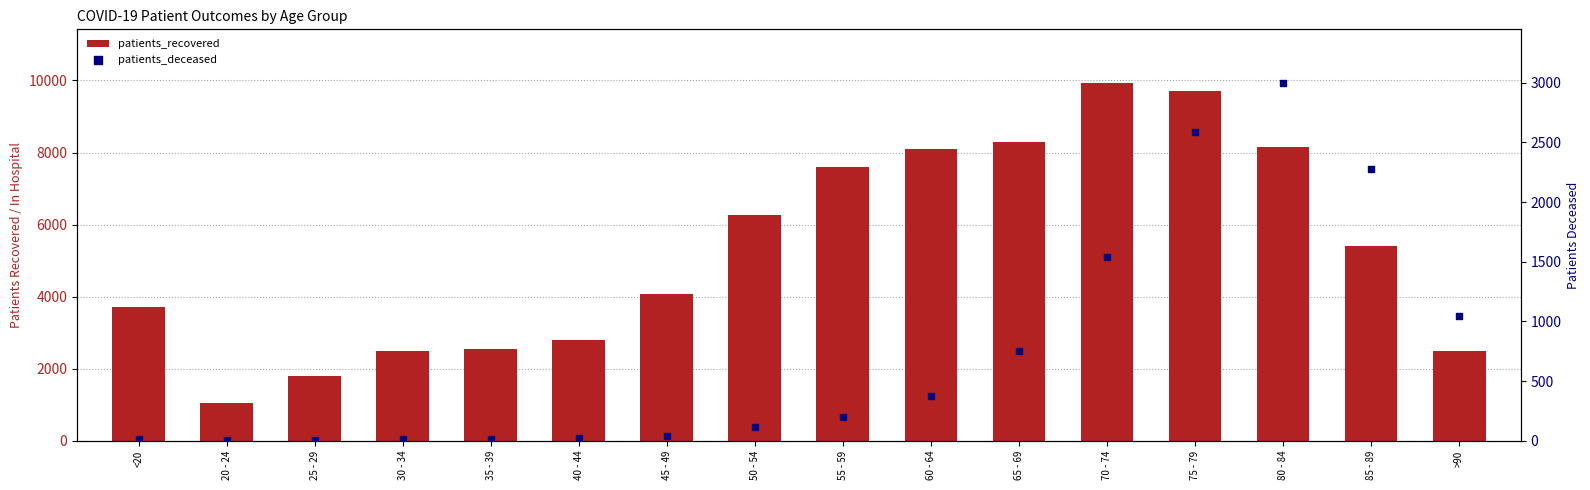

At how many categories does at least one series exceed 9588?

2